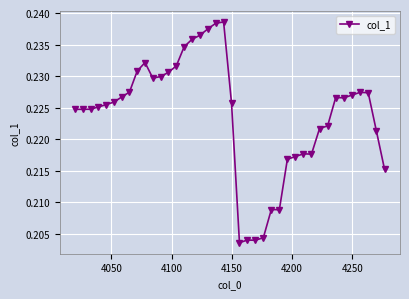

Count the values in the range 0 to 1.

40